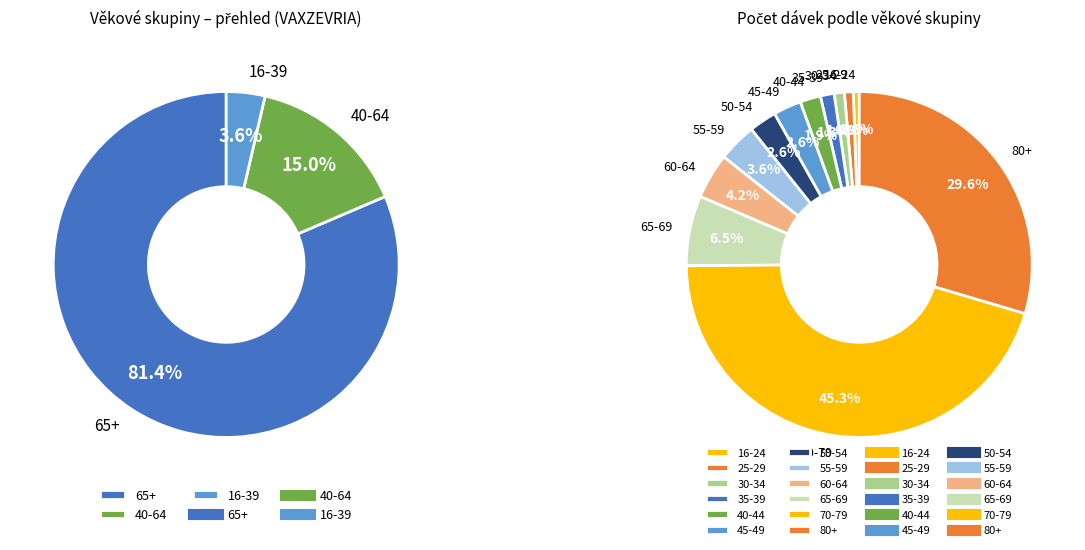

Is there any slice that represents more than half of the pie?

No